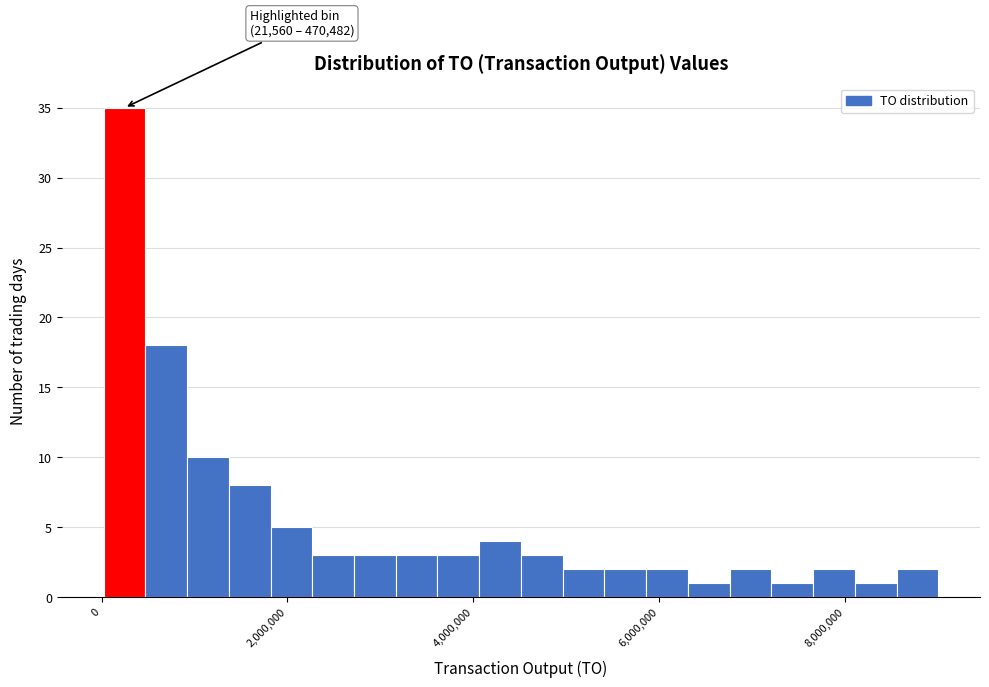

Read against the x-axis, roughly where is the centre of the tallest bar?

200000